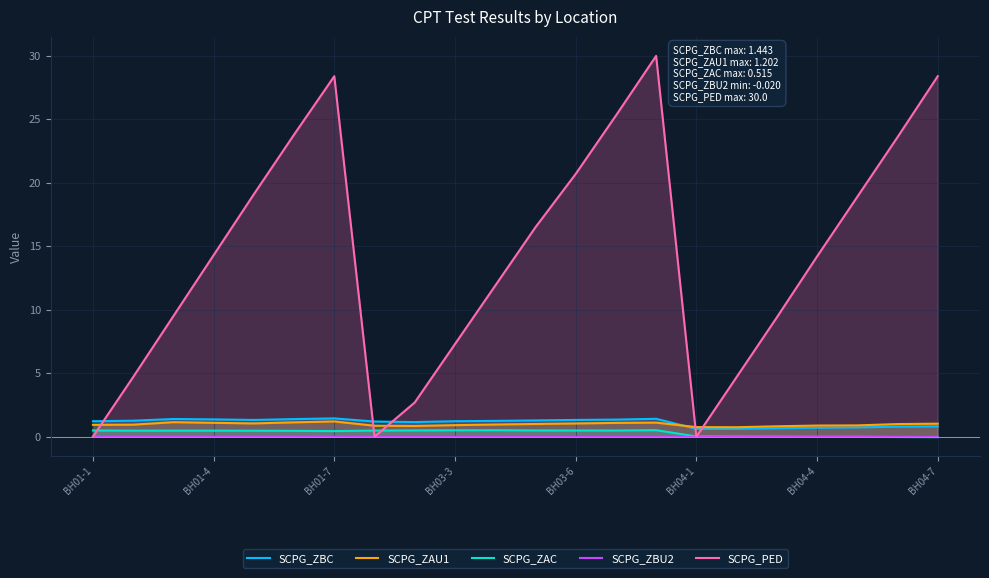

What position from the right is 20?

2